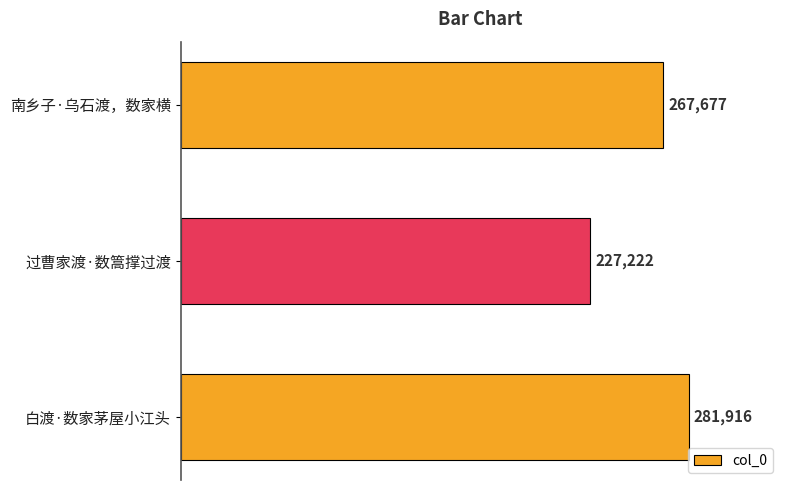

Is it true that the value at 白渡·数家茅屋小江头 is 393553?

False